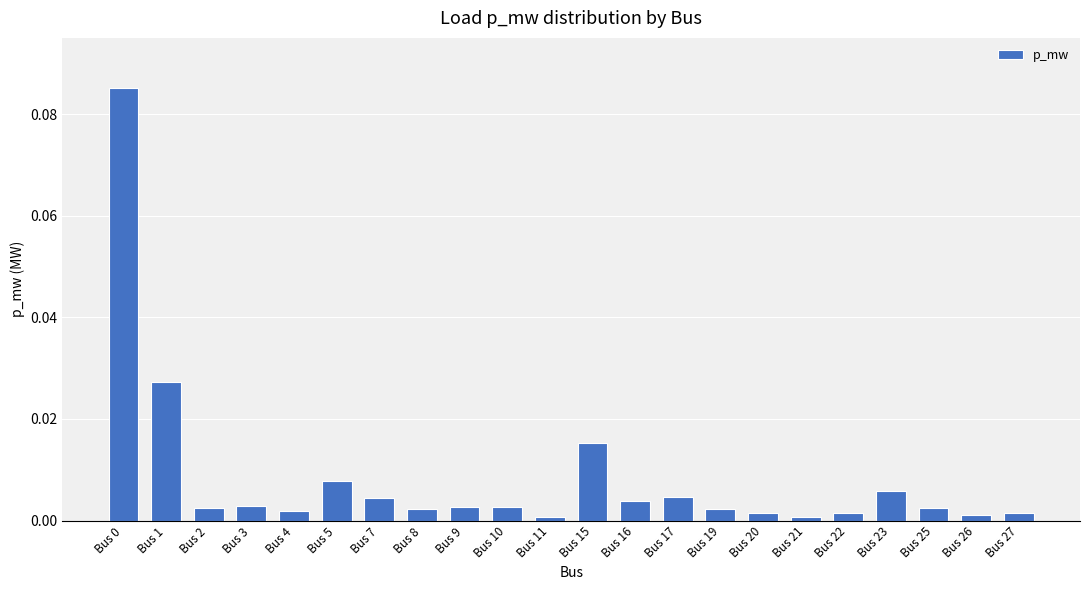

The chart shows a value of 0.0 at Bus 27. True or false?

True